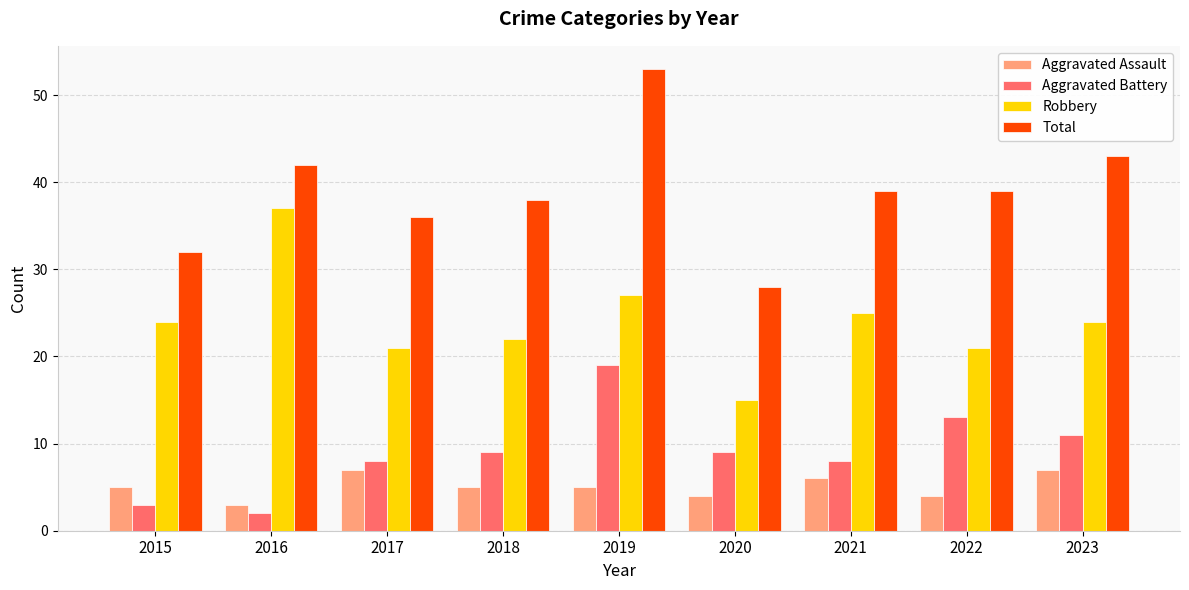

What is the approximate value of Total at 2020, to the nearest 5?

30